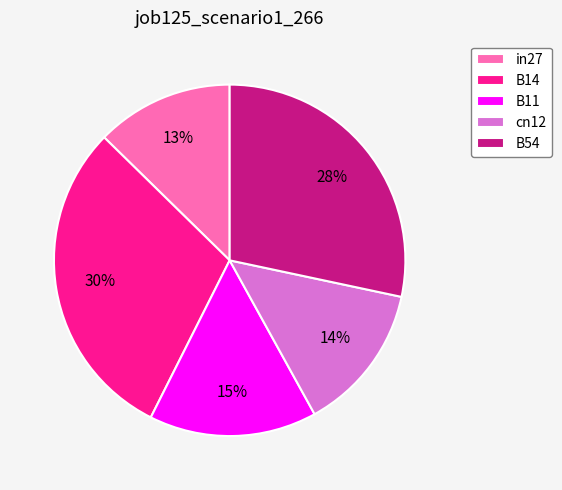

Does any single category account for the majority?

No